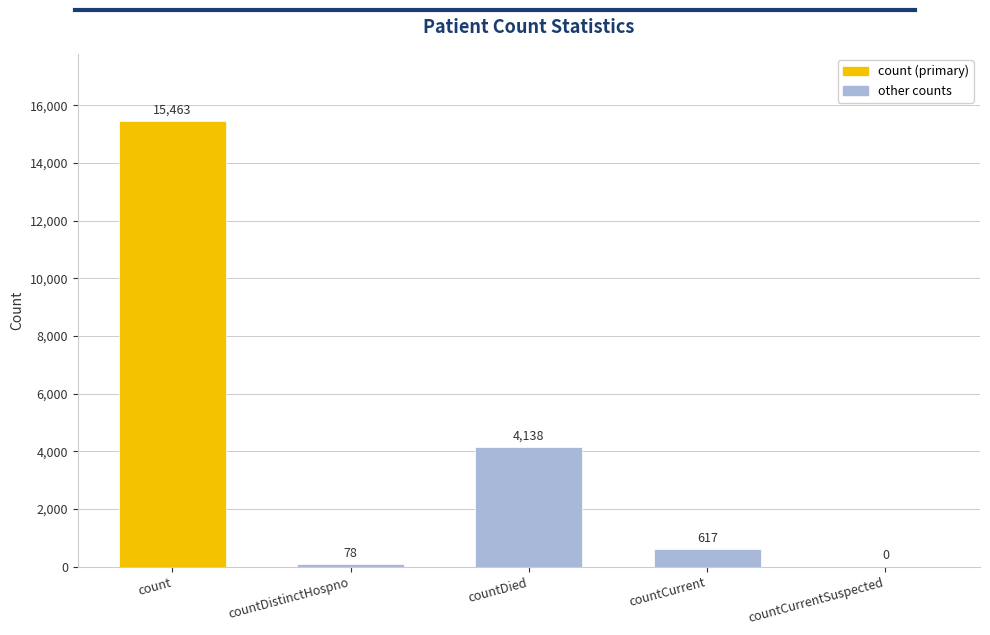

What value does the data have at countDied, to the nearest 10?

4140